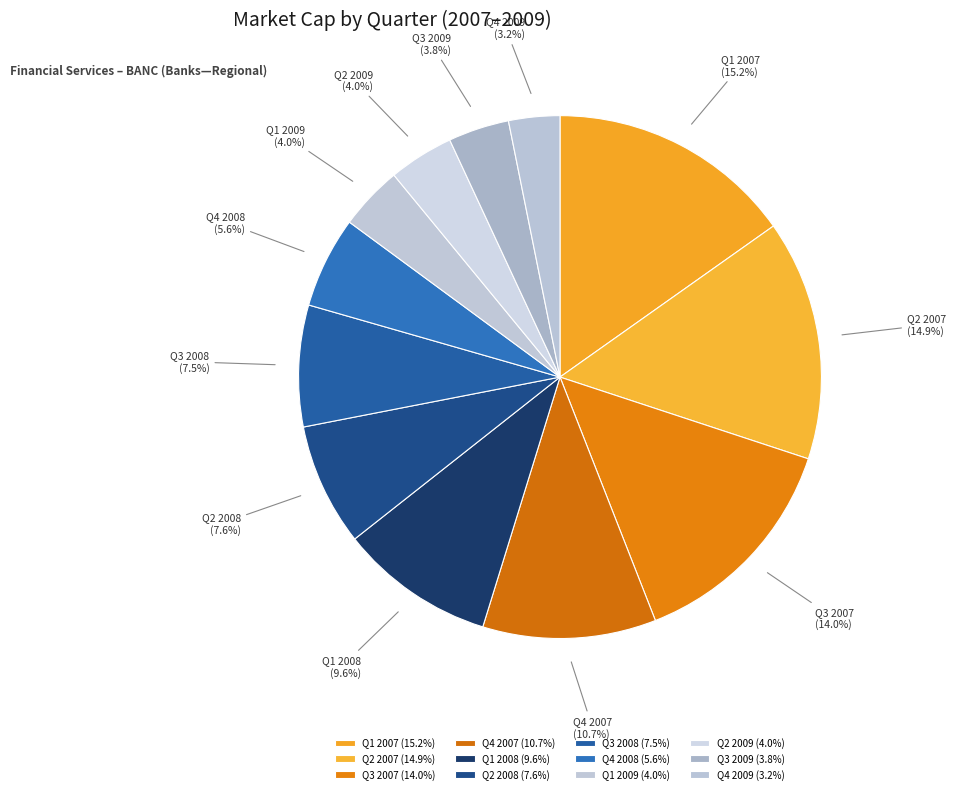

Does Q4 2008 account for over 50% of the chart?

No